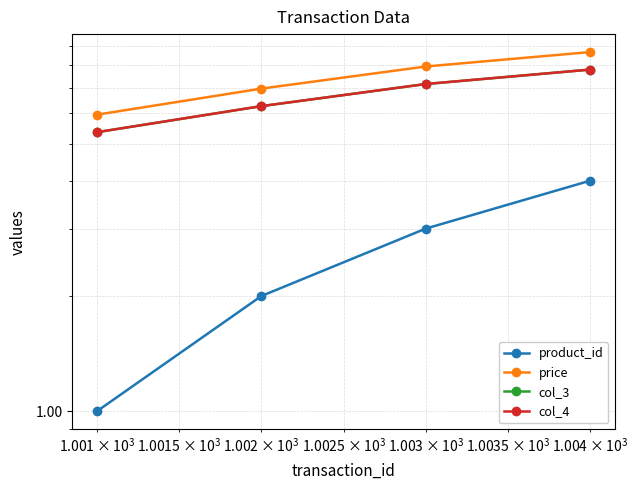

Which series has the largest total across all categories?

price